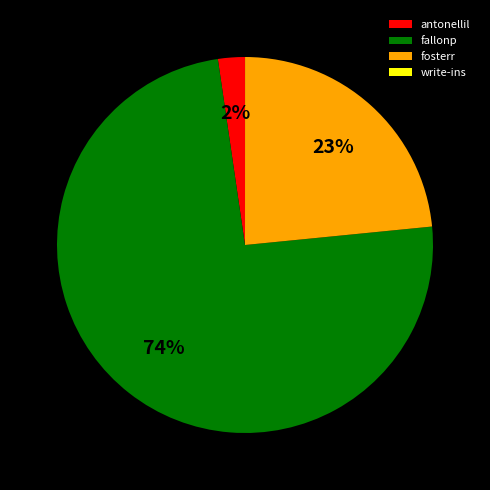

Is there any slice that represents more than half of the pie?

Yes